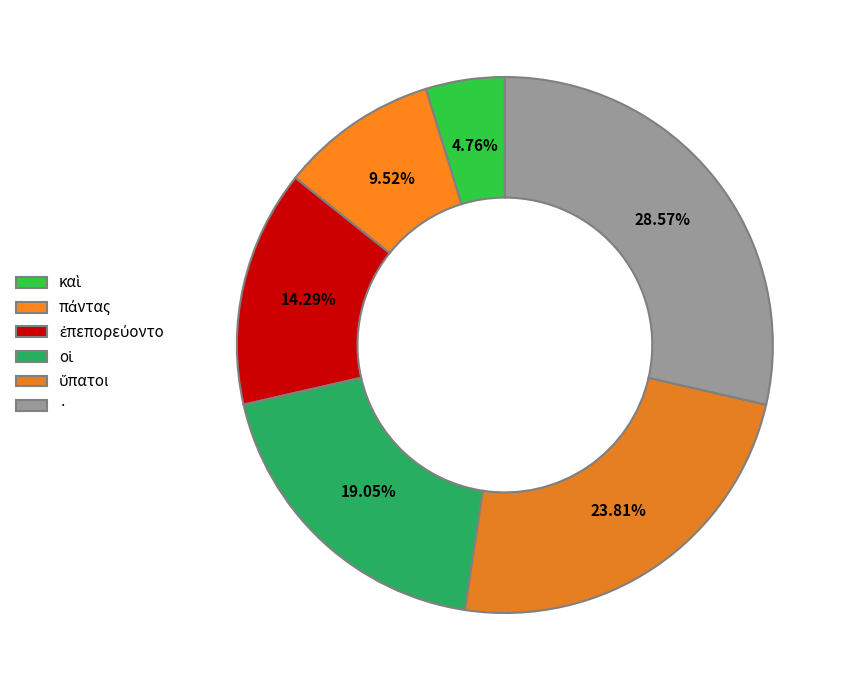

True or false: οἱ accounts for 27% of the total.

False